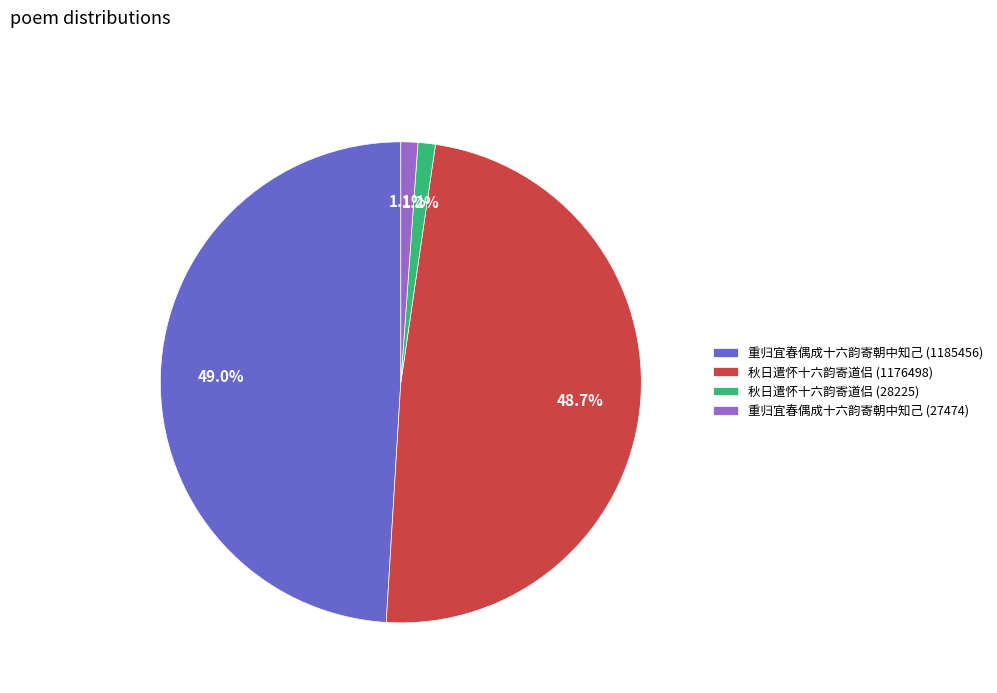

Combined, what portion of the pie is 秋日遣怀十六韵寄道侣 (28225) and 重归宜春偶成十六韵寄朝中知己 (1185456)?

50.2%